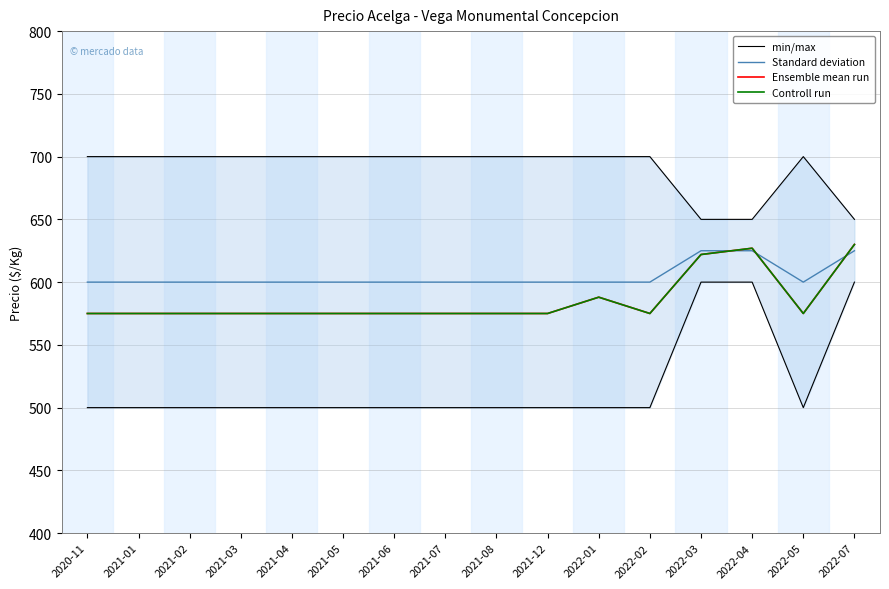

True or false: min/max has more than 1 interior local peaks.

False